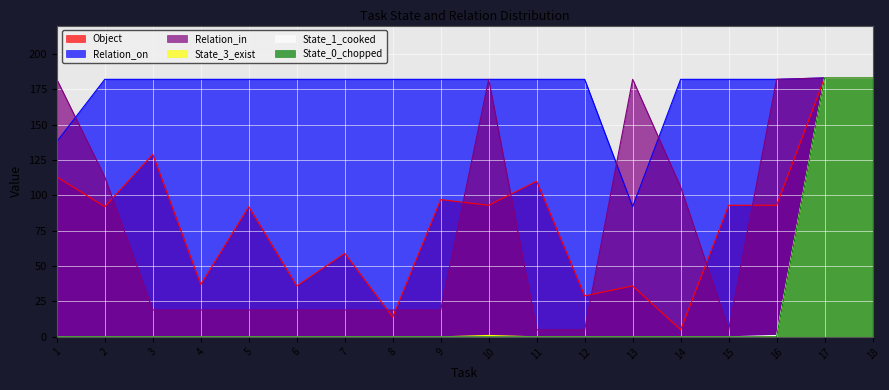

Reading left to right, transcribe all the data shown in this chart.

Object: 1=113	2=92	3=129	4=37	5=92	6=36	7=59	8=14	9=97	10=93	11=110	12=29	13=36	14=5	15=93	16=93	17=183	18=183
Relation_in: 1=182	2=113	3=19	4=19	5=19	6=19	7=19	8=19	9=19	10=182	11=5	12=5	13=182	14=106	15=5	16=182	17=183	18=183
Relation_on: 1=138	2=182	3=182	4=182	5=182	6=182	7=182	8=182	9=182	10=182	11=182	12=182	13=92	14=182	15=182	16=182	17=183	18=183
State_1_cooked: 1=0	2=0	3=0	4=0	5=0	6=0	7=0	8=0	9=0	10=0	11=0	12=0	13=0	14=0	15=0	16=1	17=183	18=183
State_3_exist: 1=0	2=0	3=0	4=0	5=0	6=0	7=0	8=0	9=0	10=1	11=0	12=0	13=0	14=0	15=0	16=0	17=183	18=183
State_0_chopped: 1=0	2=0	3=0	4=0	5=0	6=0	7=0	8=0	9=0	10=0	11=0	12=0	13=0	14=0	15=0	16=0	17=183	18=183